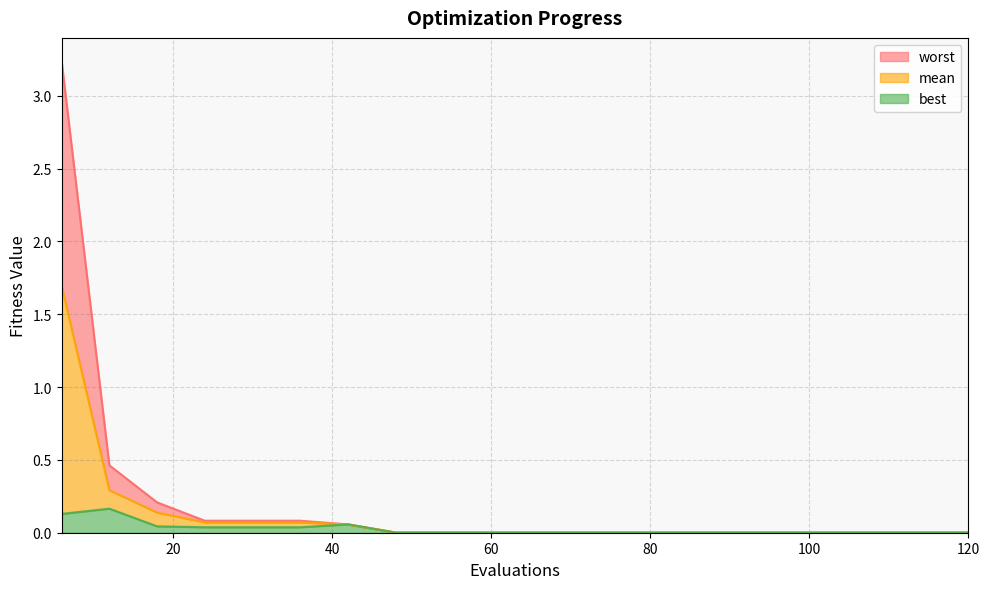

True or false: worst and mean intersect in this chart.

False